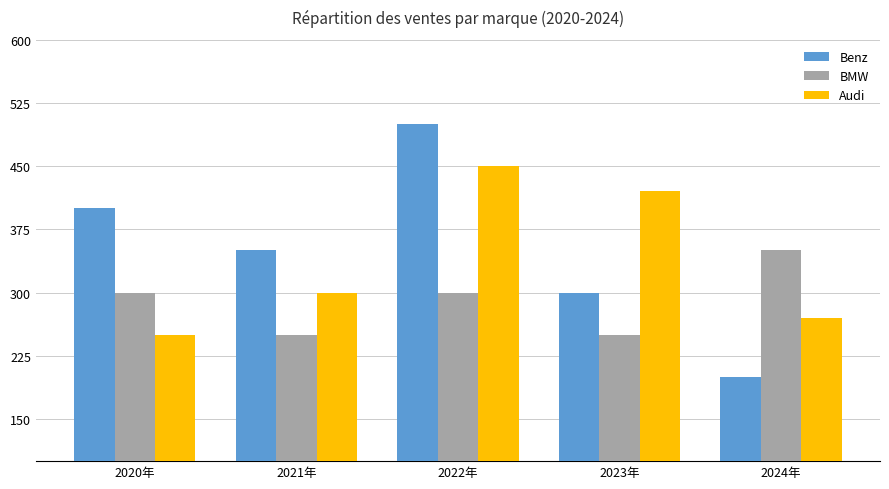

The Benz series shows 350 at 2021年. True or false?

True